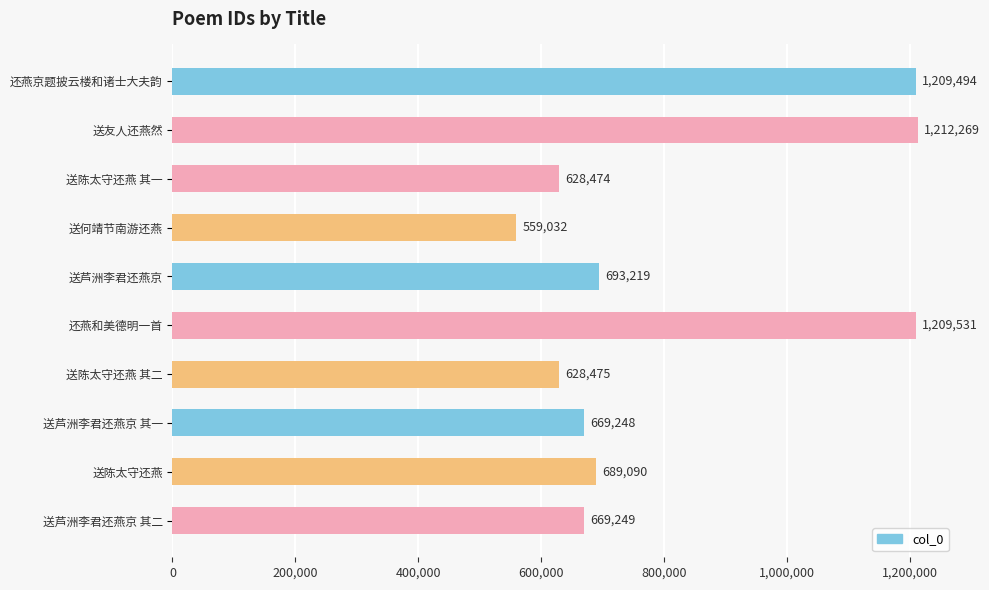

What is the average value?

816808